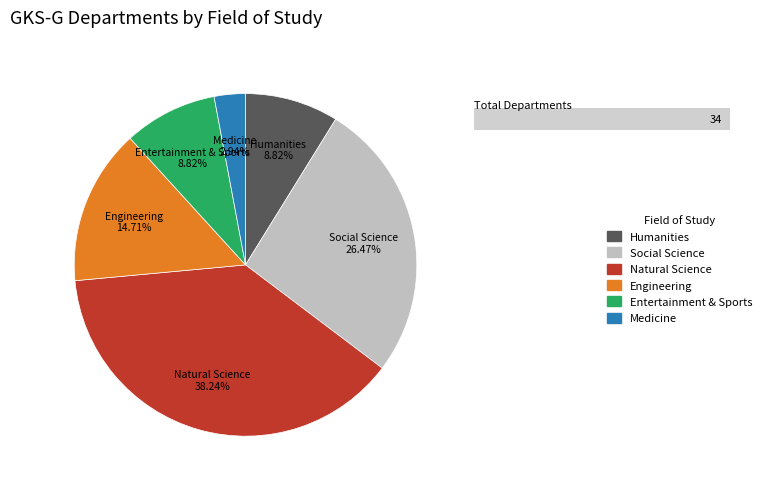

Which has a higher value, Medicine or Entertainment & Sports?

Entertainment & Sports